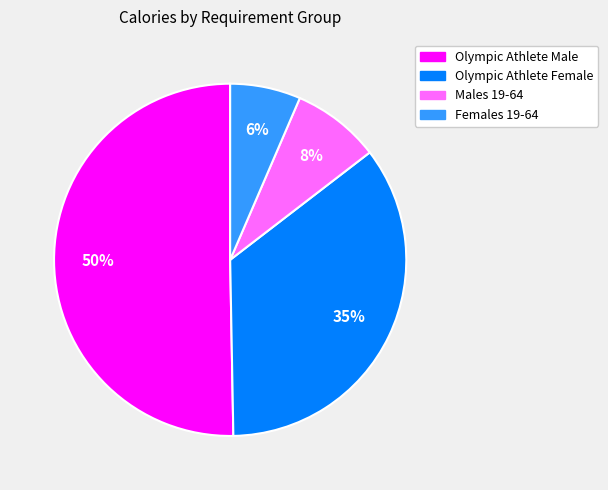

Is it true that Olympic Athlete Female is 49% of the pie?

False